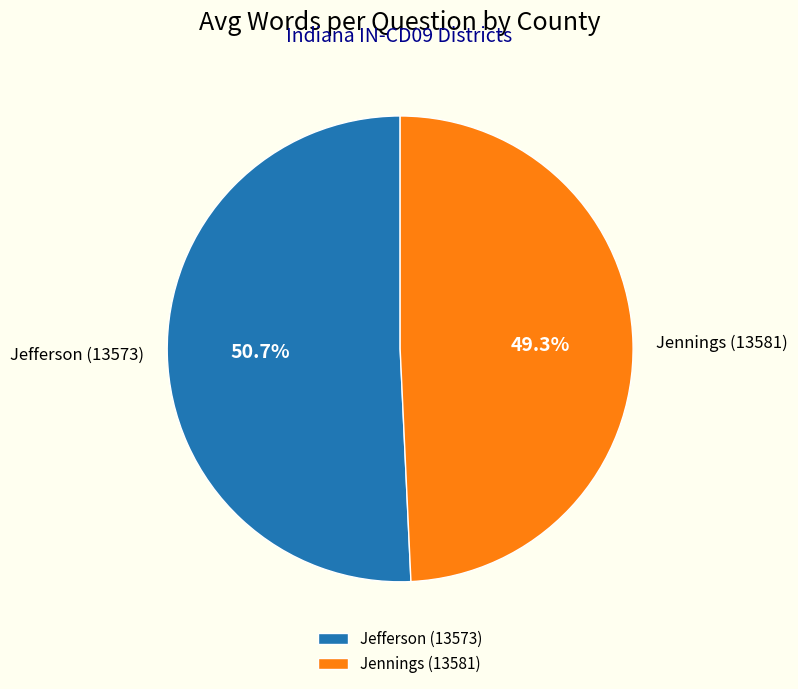

What percentage is the Jefferson (13573) slice, to the nearest percent?

51%